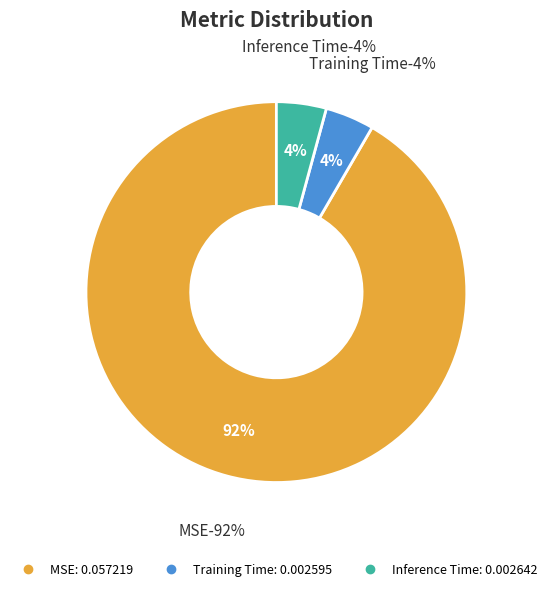

Which slice represents more than half of the pie?

MSE